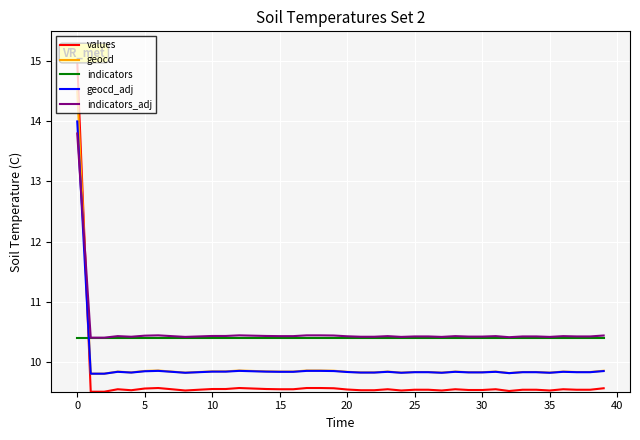

Which series has the largest range (max minus min)?

values